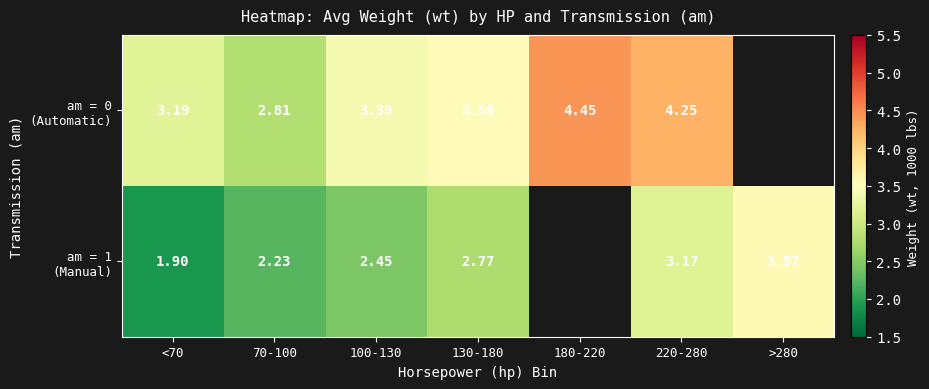

How many data points in am = 1 (Manual) are above 2?

5